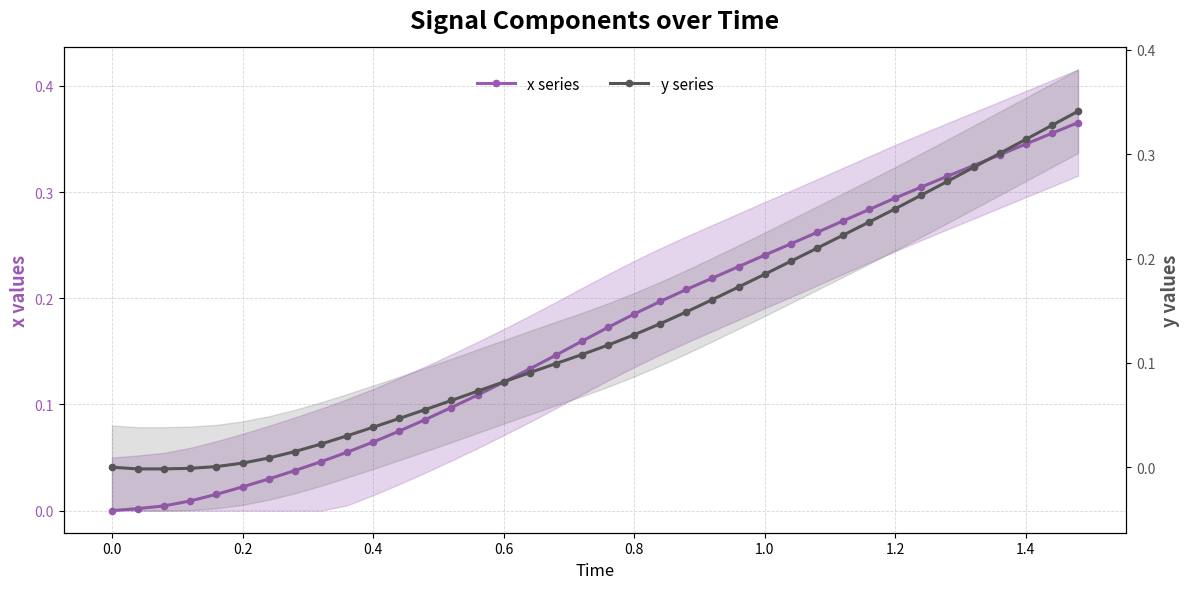

True or false: x series and y series cross at least once.

False